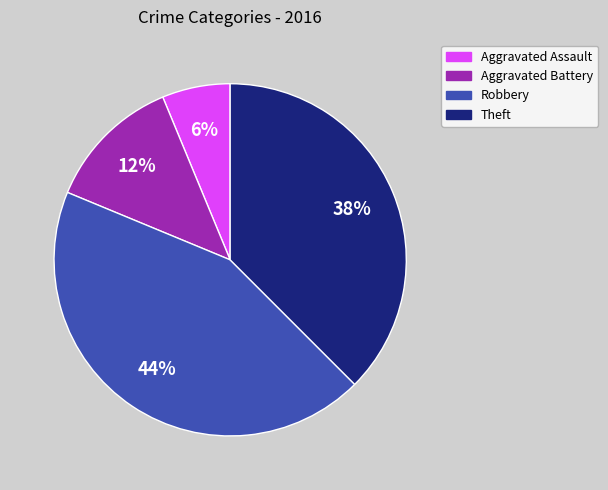

The Aggravated Battery slice represents 12% of the pie. True or false?

True